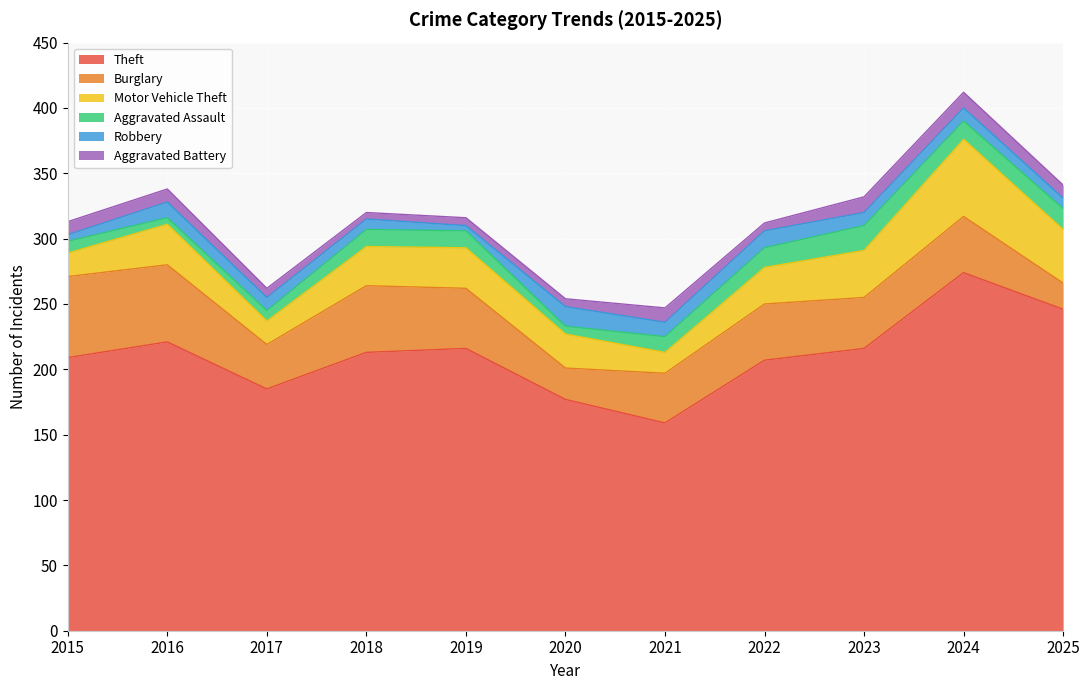

What is the minimum value for Aggravated Battery?

5